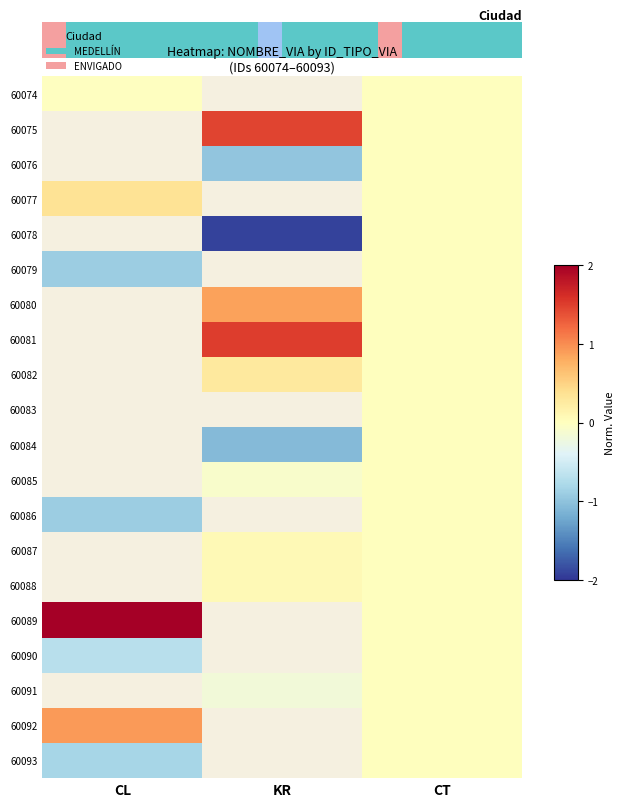

The 60087 series shows 0.0 at CT. True or false?

True